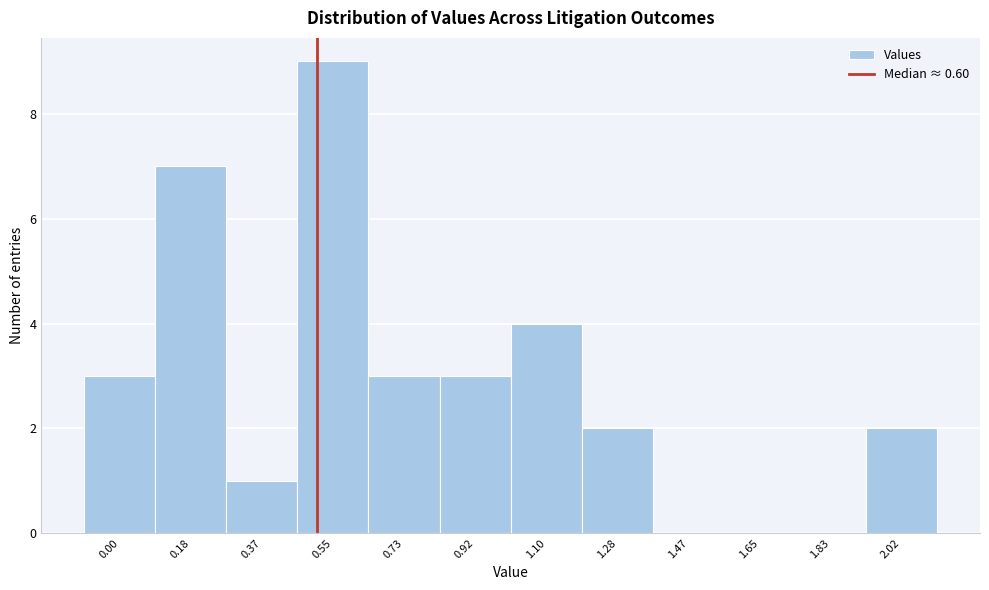

Reading left to right, what are all the values shown in this chart?

0.00=3	0.18=7	0.37=1	0.55=9	0.73=3	0.92=3	1.10=4	1.28=2	1.47=0	1.65=0	1.83=0	2.02=2